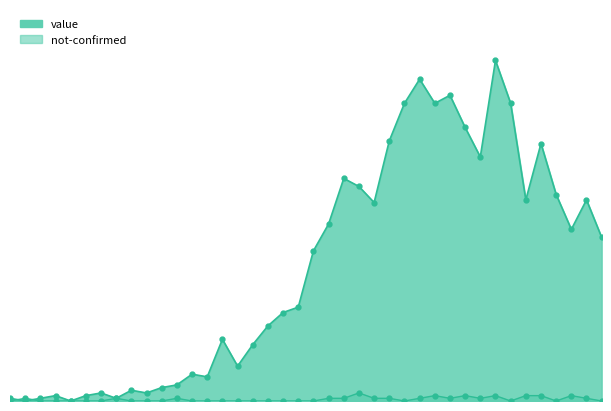

The value of not-confirmed at 2020-03-25 is 1. True or false?

True